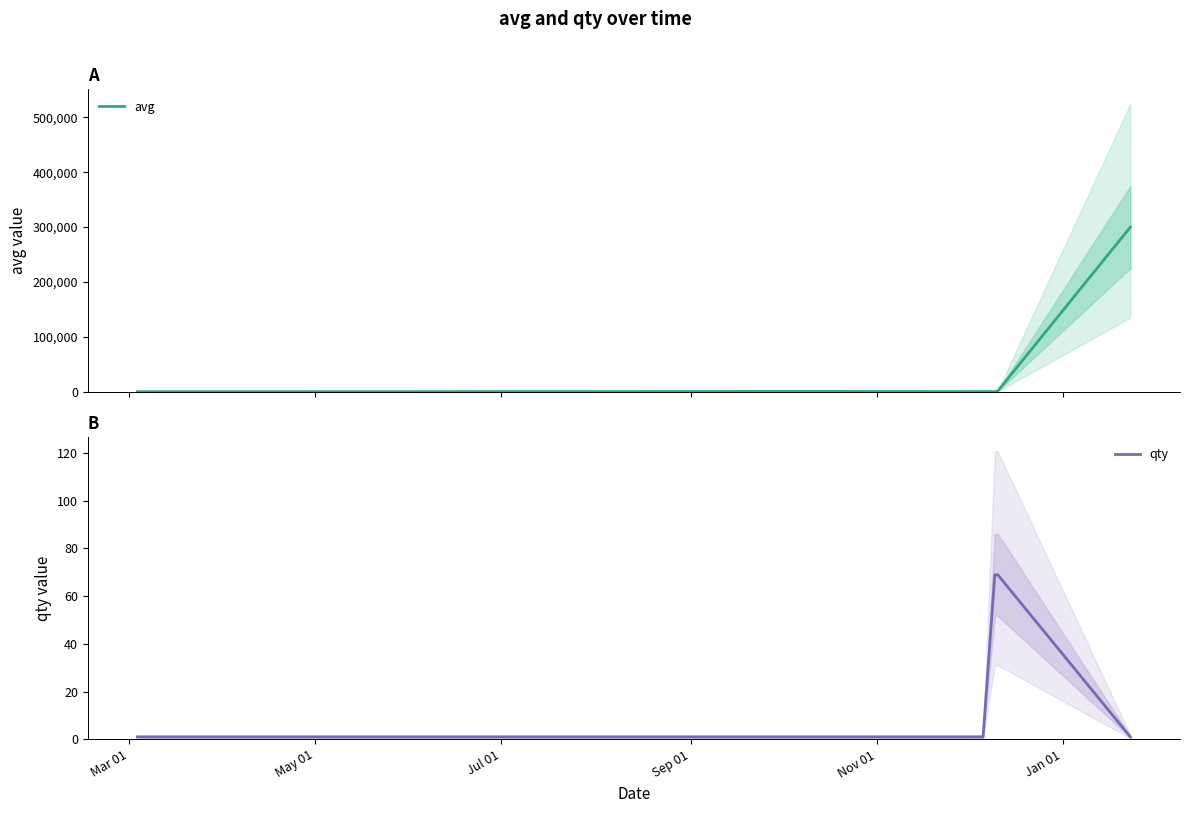

How many lines are shown in the chart?

2